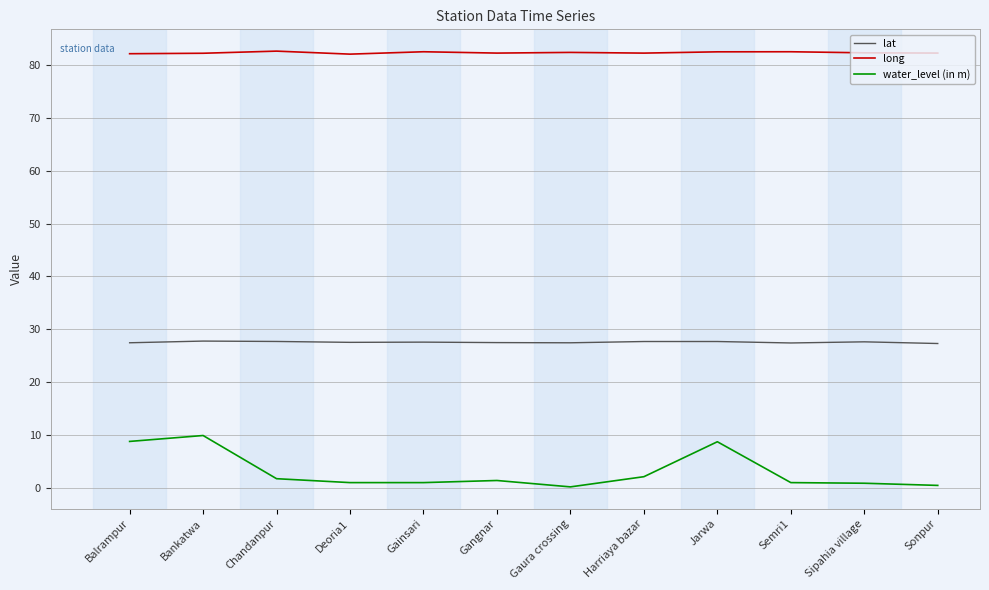

Is it true that water_level (in m) equals 2.0 at Harriaya bazar?

True